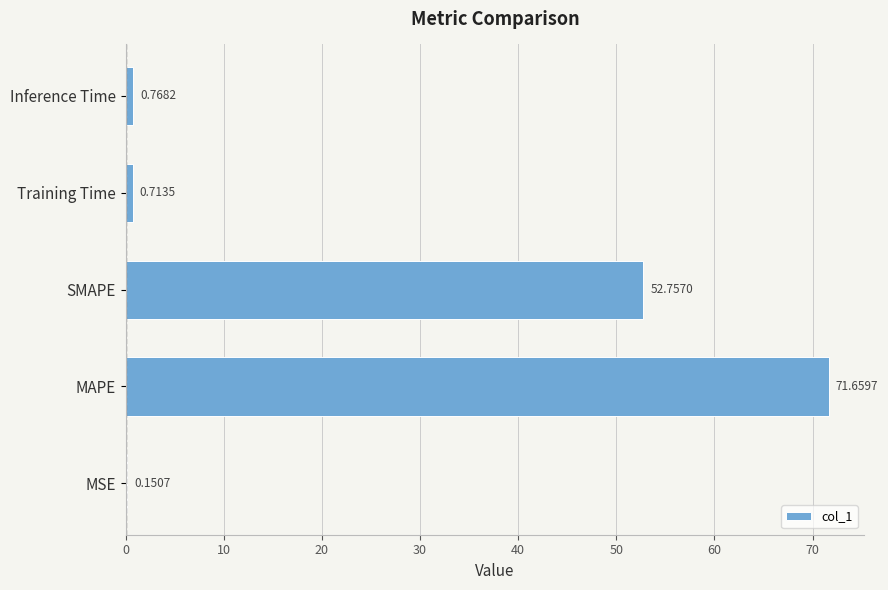

What is the sum of all values?

126.0